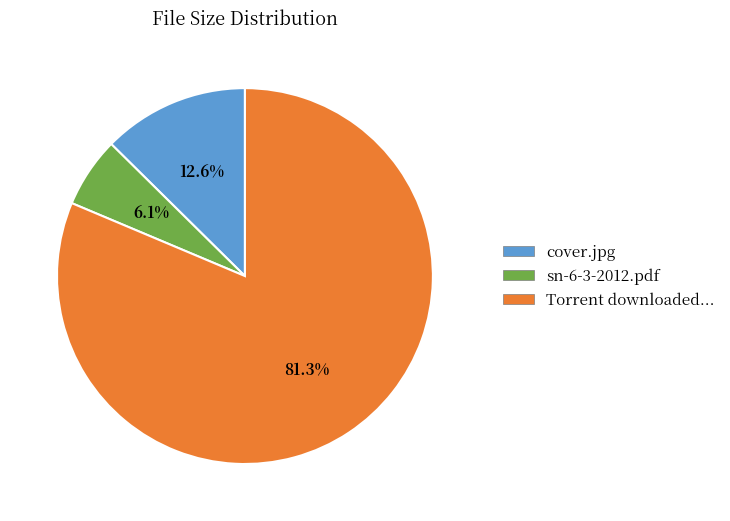

What is the total percentage of cover.jpg and sn-6-3-2012.pdf?

18.7%